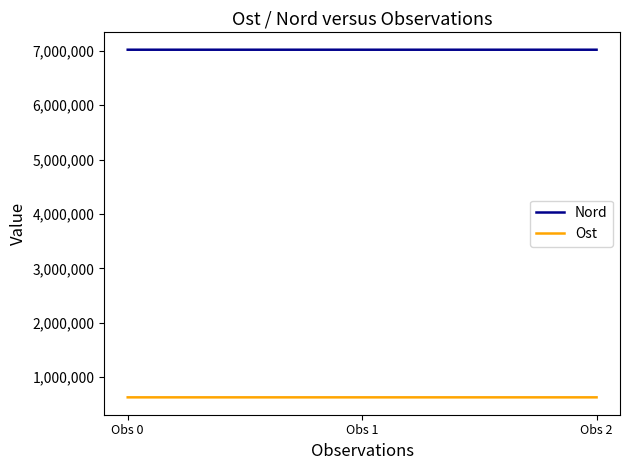

What is the minimum value shown in the chart?

627913